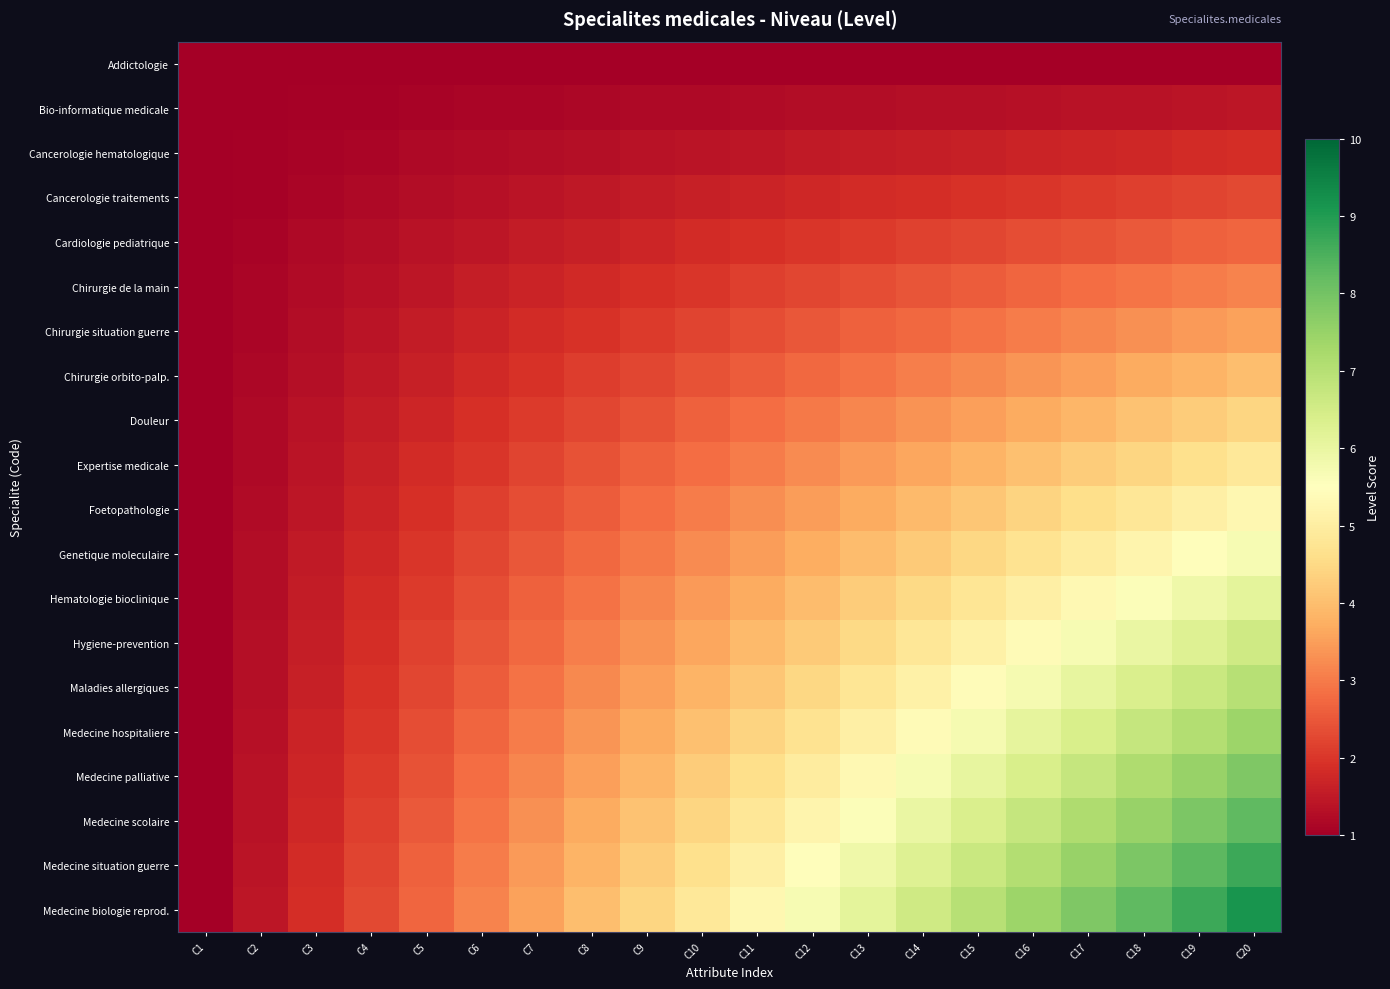

Reading left to right, extract all data points from this chart.

Addictologie: C1=1.0	C2=1.0	C3=1.0	C4=1.0	C5=1.0	C6=1.0	C7=1.0	C8=1.0	C9=1.0	C10=1.0	C11=1.0	C12=1.0	C13=1.0	C14=1.0	C15=1.0	C16=1.0	C17=1.0	C18=1.0	C19=1.0	C20=1.0
Bio-informatique medicale: C1=1.0	C2=1.0	C3=1.0	C4=1.1	C5=1.1	C6=1.1	C7=1.1	C8=1.2	C9=1.2	C10=1.2	C11=1.2	C12=1.2	C13=1.3	C14=1.3	C15=1.3	C16=1.3	C17=1.4	C18=1.4	C19=1.4	C20=1.4
Cancerologie hematologique: C1=1.0	C2=1.0	C3=1.1	C4=1.1	C5=1.2	C6=1.2	C7=1.3	C8=1.3	C9=1.4	C10=1.4	C11=1.4	C12=1.5	C13=1.5	C14=1.6	C15=1.6	C16=1.7	C17=1.7	C18=1.8	C19=1.8	C20=1.9
Cancerologie traitements: C1=1.0	C2=1.1	C3=1.1	C4=1.2	C5=1.3	C6=1.3	C7=1.4	C8=1.5	C9=1.5	C10=1.6	C11=1.7	C12=1.7	C13=1.8	C14=1.9	C15=1.9	C16=2.0	C17=2.1	C18=2.1	C19=2.2	C20=2.3
Cardiologie pediatrique: C1=1.0	C2=1.1	C3=1.2	C4=1.3	C5=1.4	C6=1.4	C7=1.5	C8=1.6	C9=1.7	C10=1.8	C11=1.9	C12=2.0	C13=2.1	C14=2.2	C15=2.3	C16=2.4	C17=2.4	C18=2.5	C19=2.6	C20=2.7
Chirurgie de la main: C1=1.0	C2=1.1	C3=1.2	C4=1.3	C5=1.4	C6=1.6	C7=1.7	C8=1.8	C9=1.9	C10=2.0	C11=2.1	C12=2.2	C13=2.3	C14=2.5	C15=2.6	C16=2.7	C17=2.8	C18=2.9	C19=3.0	C20=3.1
Chirurgie situation guerre: C1=1.0	C2=1.1	C3=1.3	C4=1.4	C5=1.5	C6=1.7	C7=1.8	C8=1.9	C9=2.1	C10=2.2	C11=2.3	C12=2.5	C13=2.6	C14=2.8	C15=2.9	C16=3.0	C17=3.2	C18=3.3	C19=3.4	C20=3.6
Chirurgie orbito-palp.: C1=1.0	C2=1.2	C3=1.3	C4=1.5	C5=1.6	C6=1.8	C7=1.9	C8=2.1	C9=2.3	C10=2.4	C11=2.6	C12=2.7	C13=2.9	C14=3.0	C15=3.2	C16=3.4	C17=3.5	C18=3.7	C19=3.8	C20=4.0
Douleur: C1=1.0	C2=1.2	C3=1.4	C4=1.5	C5=1.7	C6=1.9	C7=2.1	C8=2.3	C9=2.4	C10=2.6	C11=2.8	C12=3.0	C13=3.2	C14=3.3	C15=3.5	C16=3.7	C17=3.9	C18=4.1	C19=4.2	C20=4.4
Expertise medicale: C1=1.0	C2=1.2	C3=1.4	C4=1.6	C5=1.8	C6=2.0	C7=2.2	C8=2.4	C9=2.6	C10=2.8	C11=3.0	C12=3.2	C13=3.4	C14=3.6	C15=3.8	C16=4.0	C17=4.2	C18=4.4	C19=4.6	C20=4.8
Foetopathologie: C1=1.0	C2=1.2	C3=1.4	C4=1.7	C5=1.9	C6=2.1	C7=2.3	C8=2.6	C9=2.8	C10=3.0	C11=3.2	C12=3.5	C13=3.7	C14=3.9	C15=4.2	C16=4.4	C17=4.6	C18=4.8	C19=5.0	C20=5.3
Genetique moleculaire: C1=1.0	C2=1.2	C3=1.5	C4=1.7	C5=2.0	C6=2.2	C7=2.5	C8=2.7	C9=3.0	C10=3.2	C11=3.5	C12=3.7	C13=4.0	C14=4.2	C15=4.5	C16=4.7	C17=5.0	C18=5.2	C19=5.5	C20=5.7
Hematologie bioclinique: C1=1.0	C2=1.3	C3=1.5	C4=1.8	C5=2.1	C6=2.3	C7=2.6	C8=2.9	C9=3.2	C10=3.4	C11=3.7	C12=4.0	C13=4.2	C14=4.5	C15=4.8	C16=5.0	C17=5.3	C18=5.6	C19=5.9	C20=6.1
Hygiene-prevention: C1=1.0	C2=1.3	C3=1.6	C4=1.9	C5=2.2	C6=2.5	C7=2.8	C8=3.0	C9=3.3	C10=3.6	C11=3.9	C12=4.2	C13=4.5	C14=4.8	C15=5.1	C16=5.4	C17=5.7	C18=6.0	C19=6.3	C20=6.6
Maladies allergiques: C1=1.0	C2=1.3	C3=1.6	C4=1.9	C5=2.3	C6=2.6	C7=2.9	C8=3.2	C9=3.5	C10=3.8	C11=4.2	C12=4.5	C13=4.8	C14=5.1	C15=5.4	C16=5.7	C17=6.0	C18=6.4	C19=6.7	C20=7.0
Medecine hospitaliere: C1=1.0	C2=1.3	C3=1.7	C4=2.0	C5=2.4	C6=2.7	C7=3.0	C8=3.4	C9=3.7	C10=4.0	C11=4.4	C12=4.7	C13=5.0	C14=5.4	C15=5.7	C16=6.1	C17=6.4	C18=6.7	C19=7.1	C20=7.4
Medecine palliative: C1=1.0	C2=1.4	C3=1.7	C4=2.1	C5=2.4	C6=2.8	C7=3.2	C8=3.5	C9=3.9	C10=4.2	C11=4.6	C12=5.0	C13=5.3	C14=5.7	C15=6.0	C16=6.4	C17=6.8	C18=7.1	C19=7.5	C20=7.8
Medecine scolaire: C1=1.0	C2=1.4	C3=1.8	C4=2.1	C5=2.5	C6=2.9	C7=3.3	C8=3.7	C9=4.1	C10=4.4	C11=4.8	C12=5.2	C13=5.6	C14=6.0	C15=6.4	C16=6.7	C17=7.1	C18=7.5	C19=7.9	C20=8.3
Medecine situation guerre: C1=1.0	C2=1.4	C3=1.8	C4=2.2	C5=2.6	C6=3.0	C7=3.4	C8=3.8	C9=4.2	C10=4.6	C11=5.0	C12=5.5	C13=5.9	C14=6.3	C15=6.7	C16=7.1	C17=7.5	C18=7.9	C19=8.3	C20=8.7
Medecine biologie reprod.: C1=1.0	C2=1.4	C3=1.9	C4=2.3	C5=2.7	C6=3.1	C7=3.6	C8=4.0	C9=4.4	C10=4.8	C11=5.3	C12=5.7	C13=6.1	C14=6.6	C15=7.0	C16=7.4	C17=7.8	C18=8.3	C19=8.7	C20=9.1